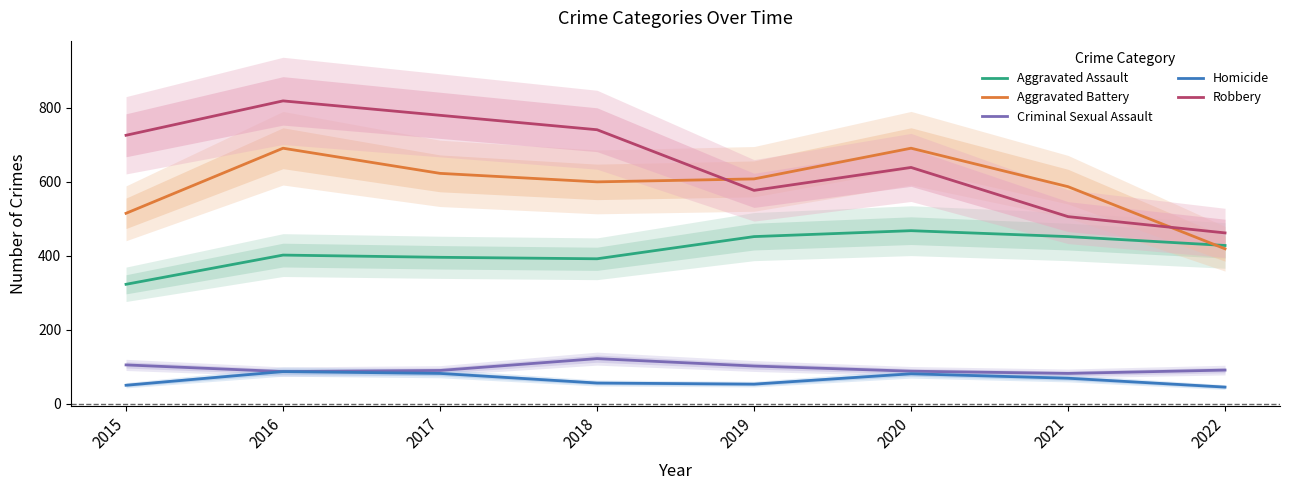

At which category is the sum across all series the highest?

2016